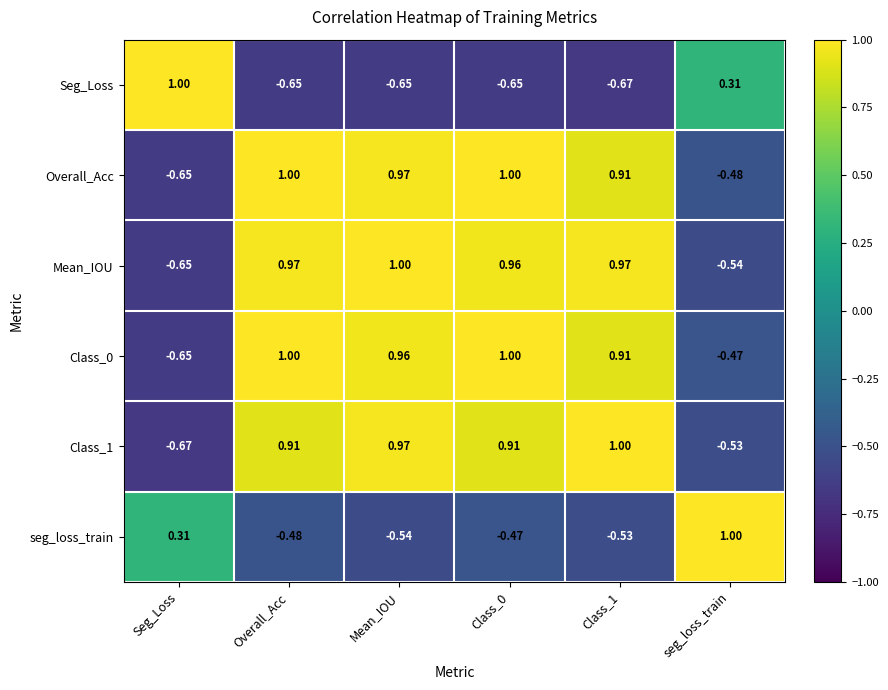

How many values in the Mean_IOU series are below 0?

2